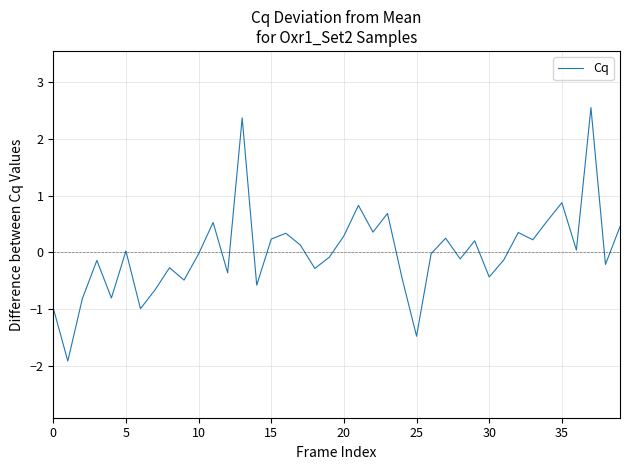

What is the greatest value displayed?

2.6